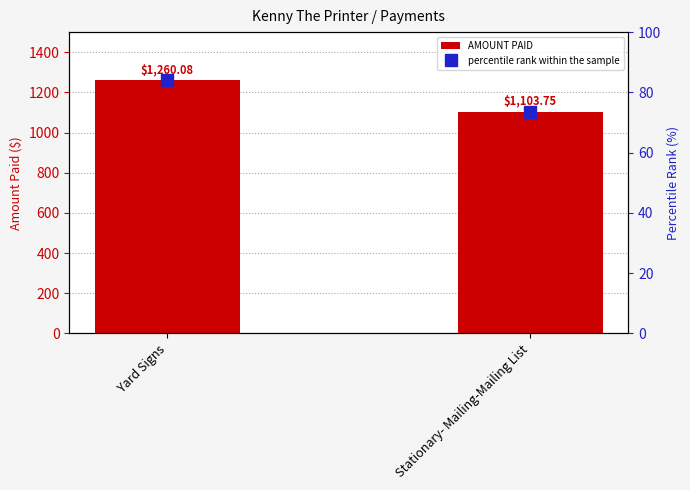

At Stationary- Mailing-Mailing List, list the series in order from largest to smallest.

AMOUNT PAID, percentile rank within the sample